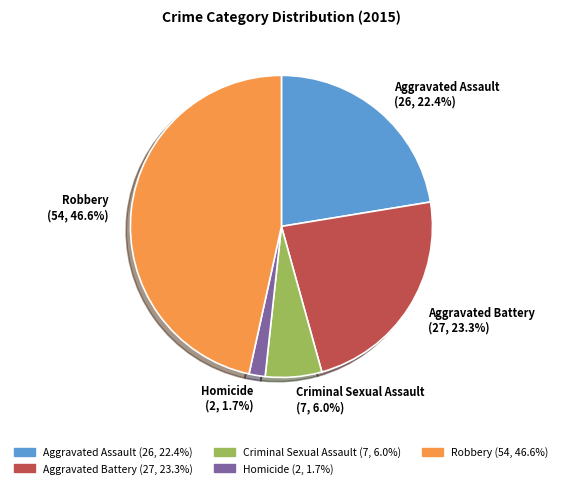

True or false: Aggravated Assault accounts for 13% of the total.

False